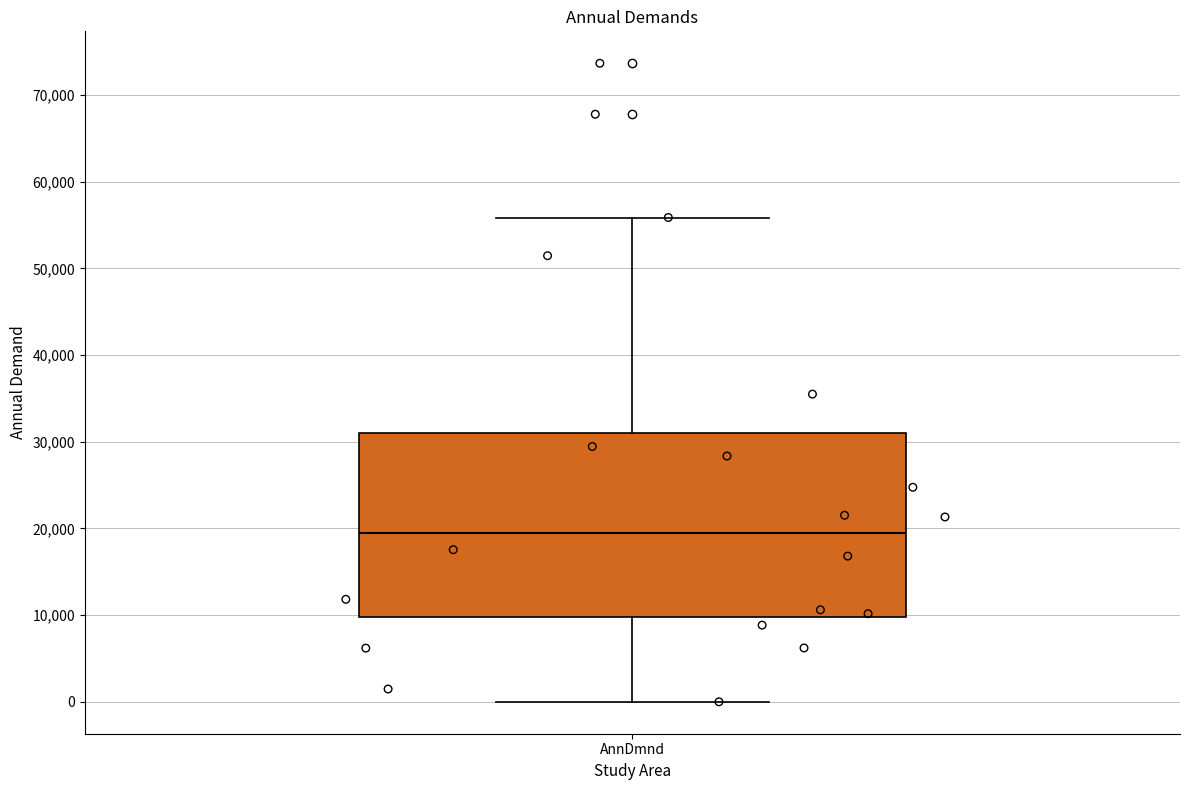

Transcribe this box plot: give where the median line is, the range the box spans, and where the two whiskers end, as read against the y-axis. The values are not printed on the chart, so give them approximately, as read against the axis.

median 19000, box 10000 to 31000, whiskers 0 to 56000